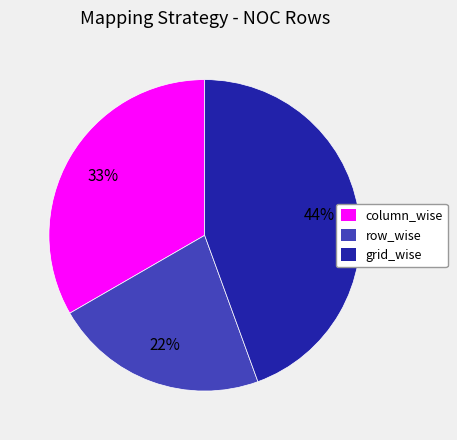

Does row_wise account for over 50% of the chart?

No